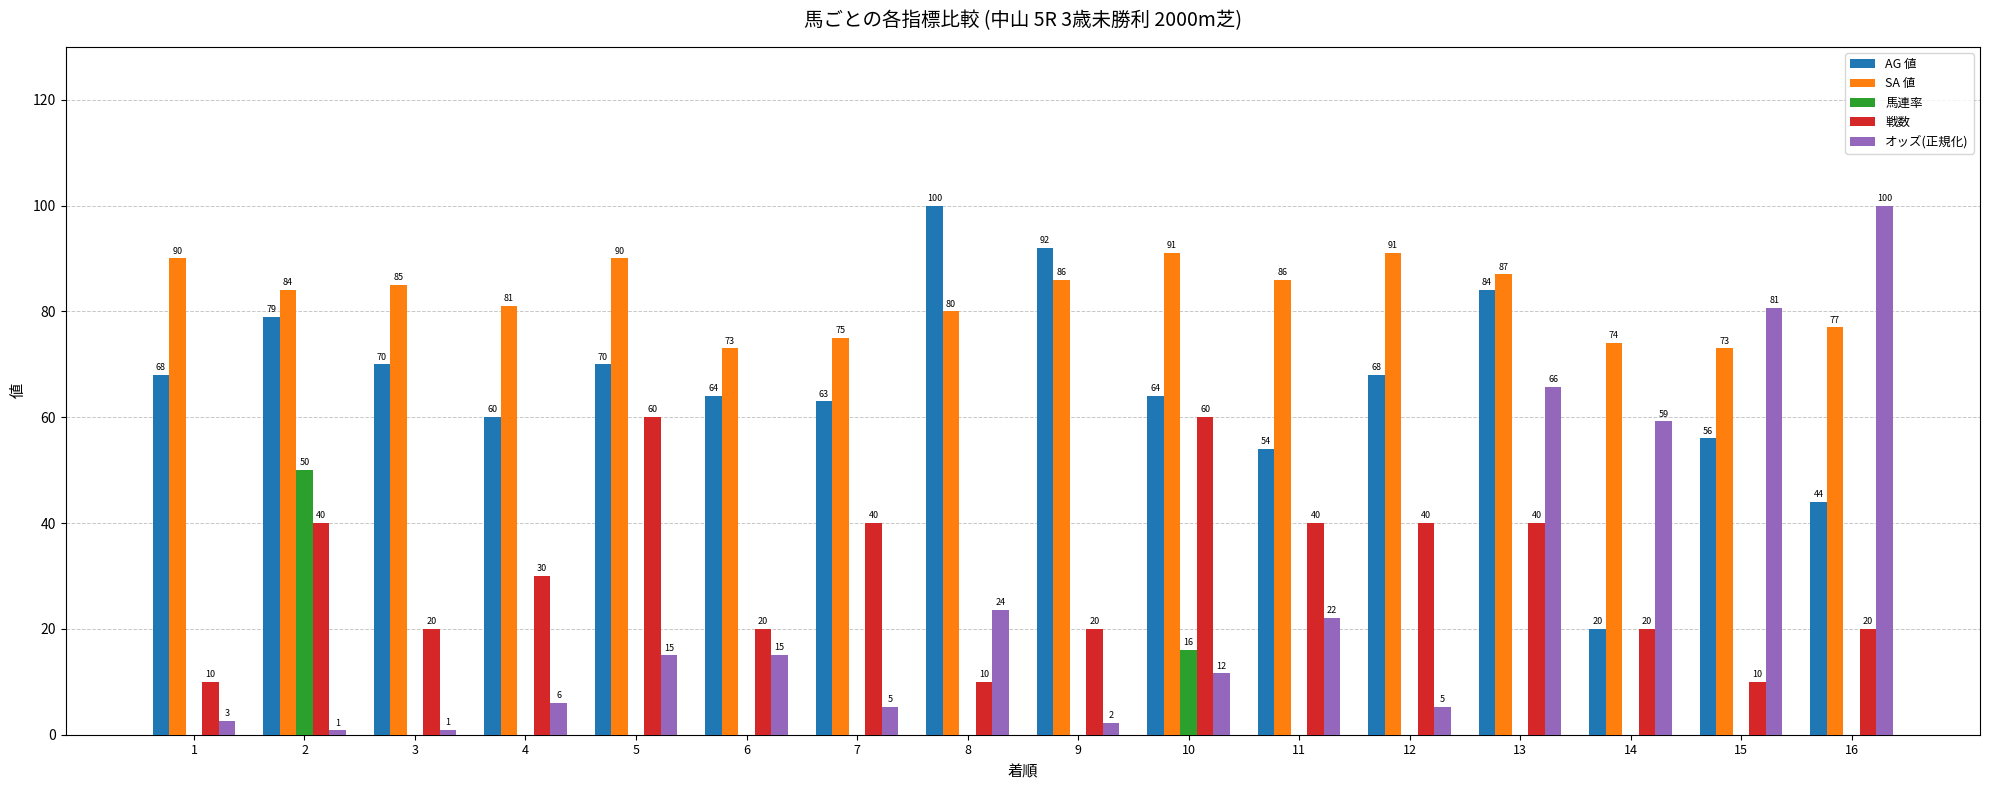

What is the highest value of the SA 値 series?

91.0